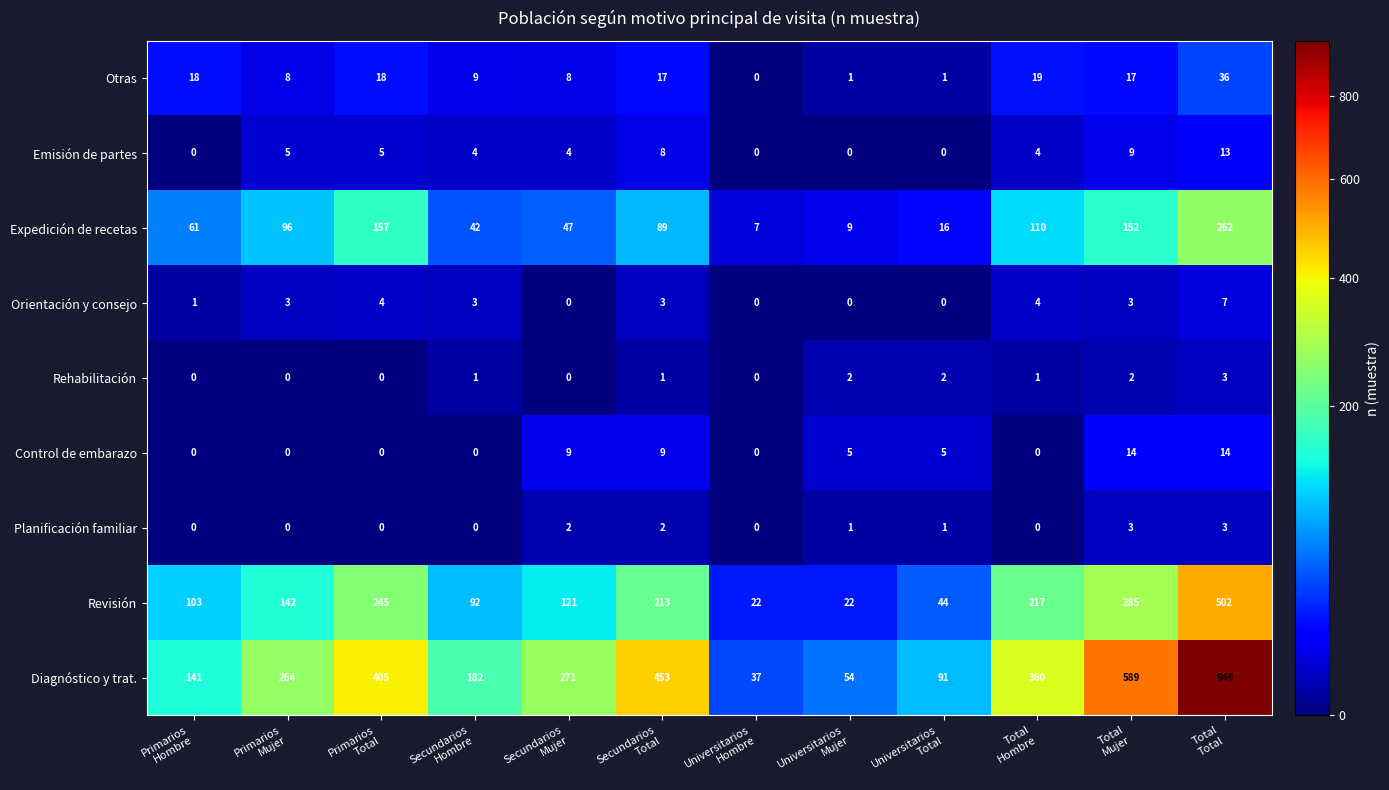

How many Orientación y consejo values are between 0 and 4?

11